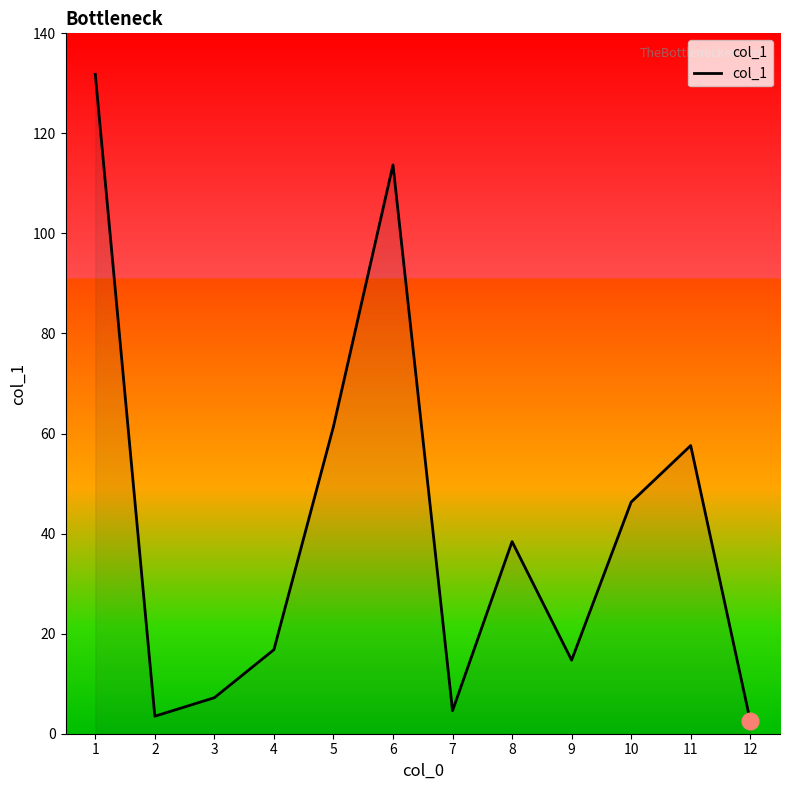

True or false: the data shows 22.8 at 9.

False